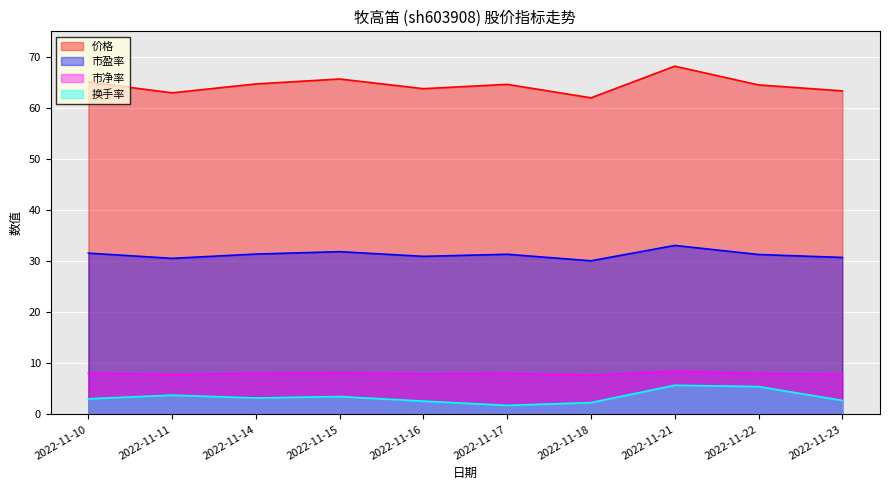

Which category has the highest value in the 换手率 series?

2022-11-21